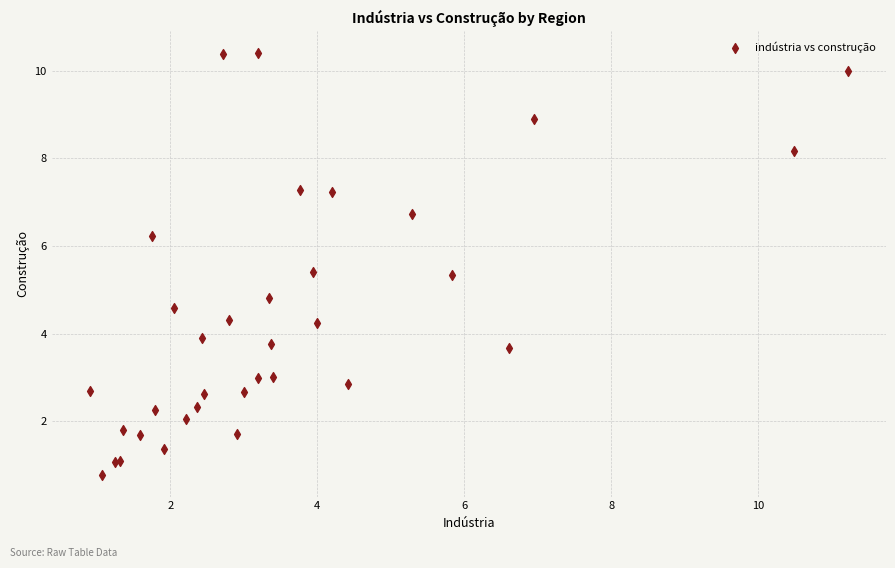

What Y value in the scatter plot is closest to 5?

4.8